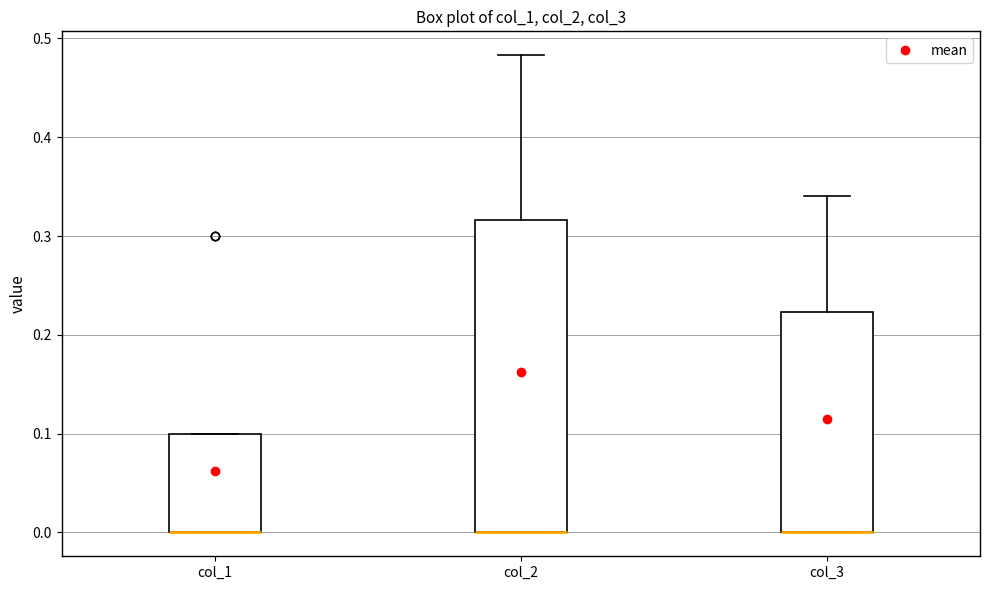

Reading left to right, transcribe this box plot: for each box, give where its median line is, the range the box spans, and where its two whiskers end, as read against the y-axis. The values are not printed on the chart, so give them approximately, as read against the axis.

col_1: median 0.00 (drawn on the box's lower edge), box 0.00 to 0.10, whiskers 0.00 to 0.10
col_2: median 0.00 (drawn on the box's lower edge), box 0.00 to 0.32, whiskers 0.00 to 0.48
col_3: median 0.00 (drawn on the box's lower edge), box 0.00 to 0.22, whiskers 0.00 to 0.34